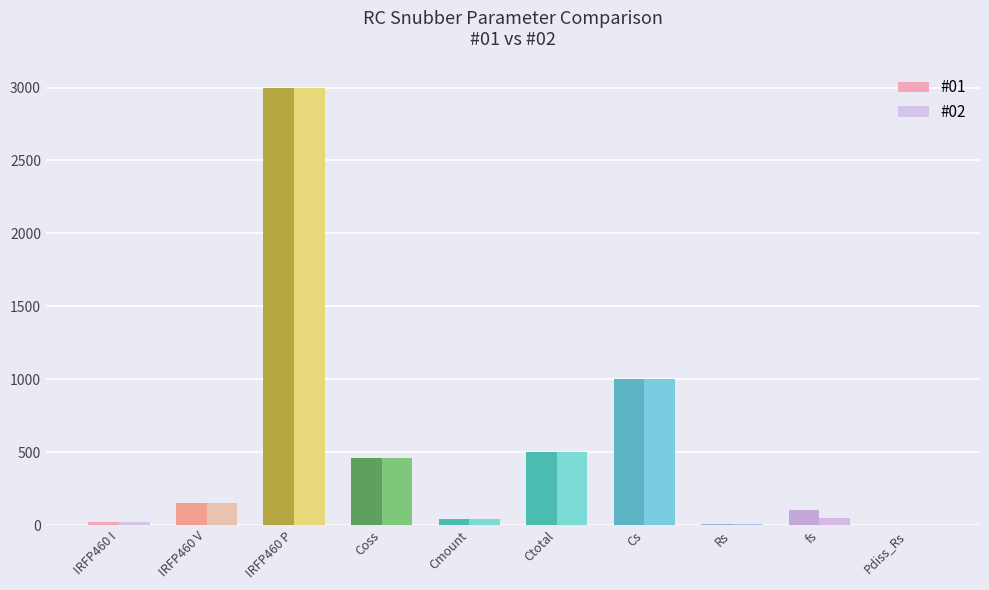

What is the maximum value shown in the chart?

3000.0